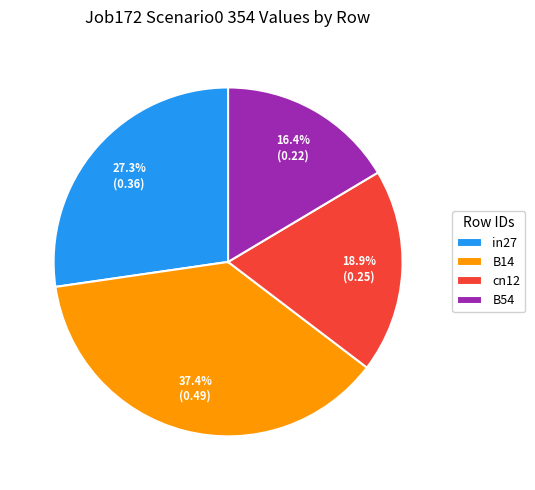

How many segments does this pie chart have?

4